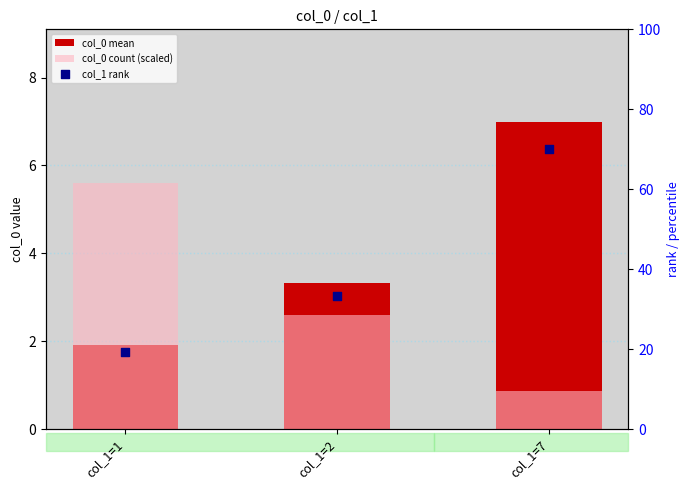

What are all the series names shown in the legend?

col_0 mean, col_0 count (scaled), col_1 rank